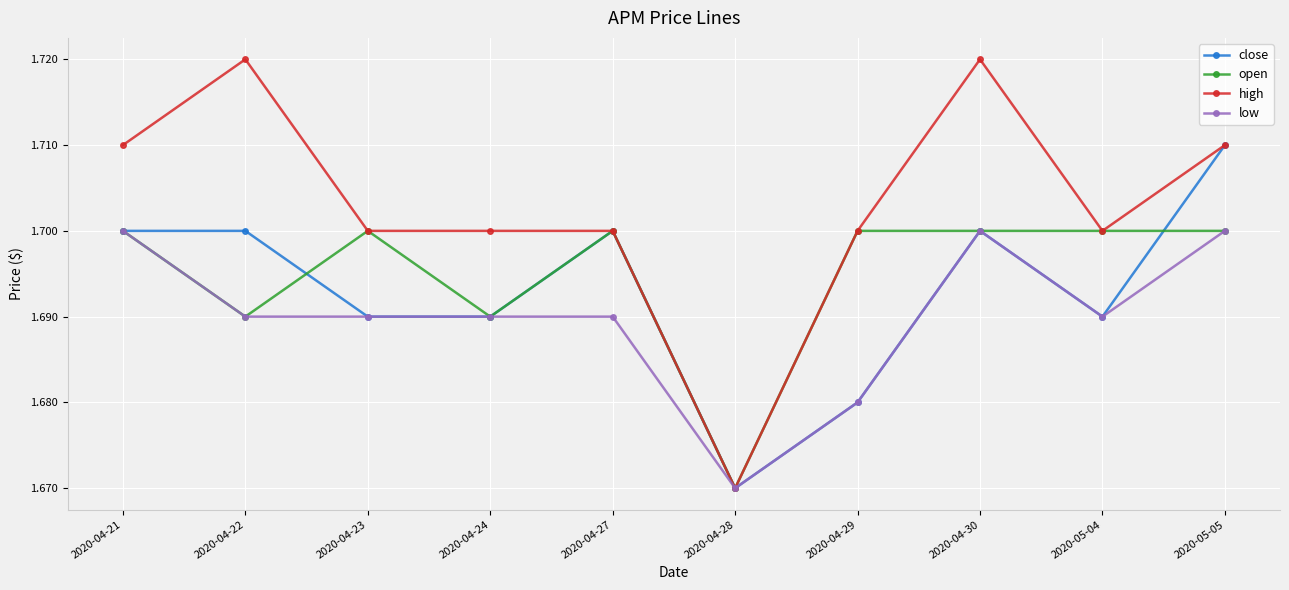

Is this an area chart (filled region under the line)?

No